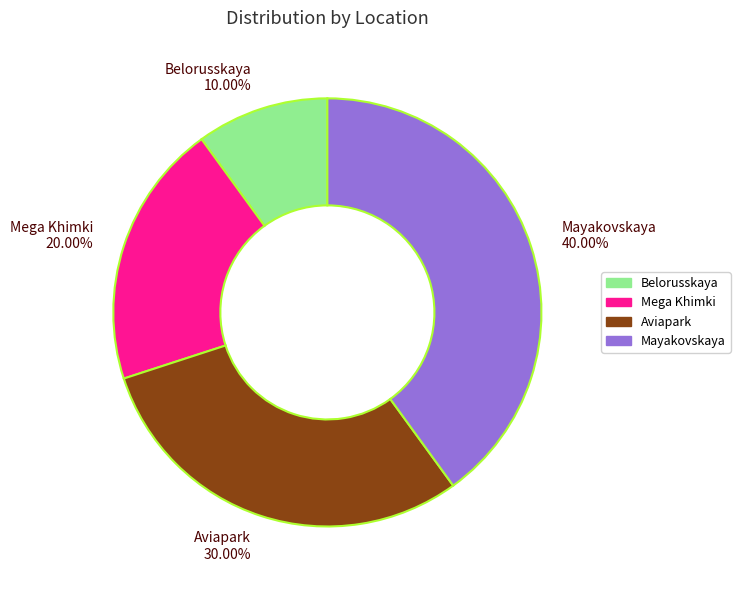

Which has a higher value, Belorusskaya or Mayakovskaya?

Mayakovskaya